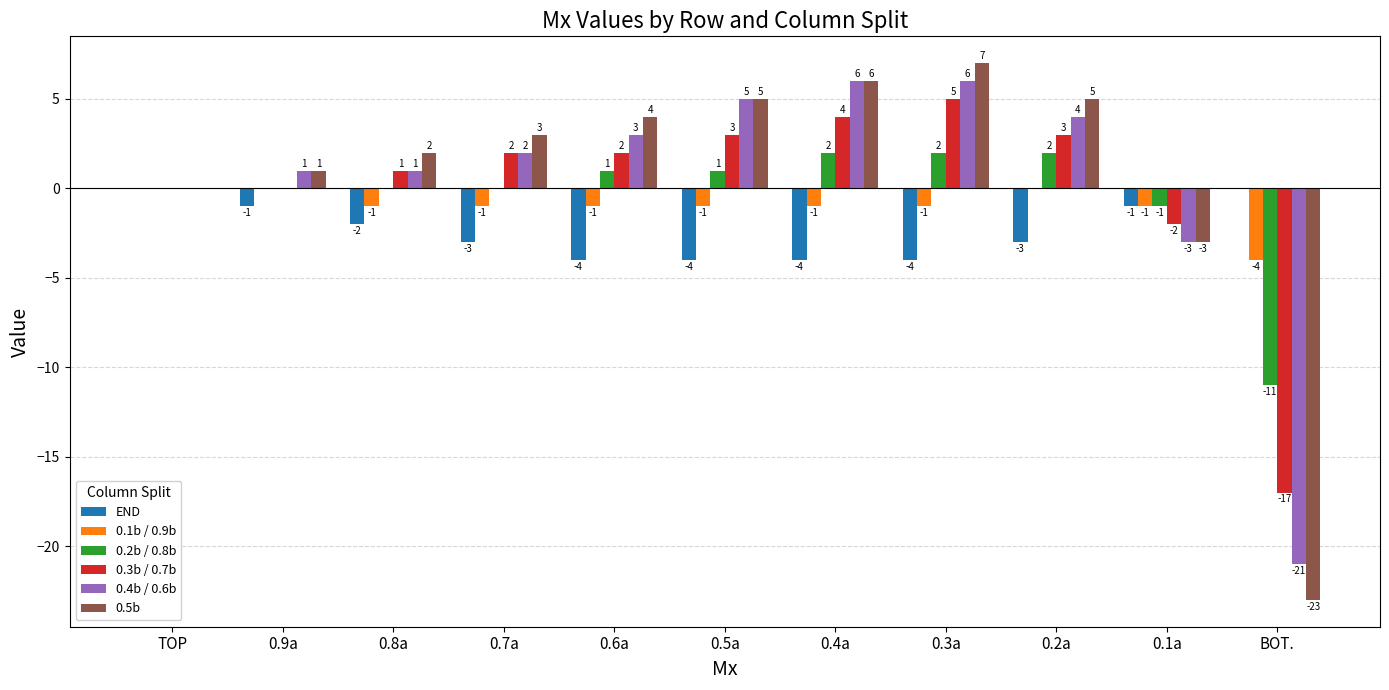

What is the spread (max minus min) of values at 0.3a?

11